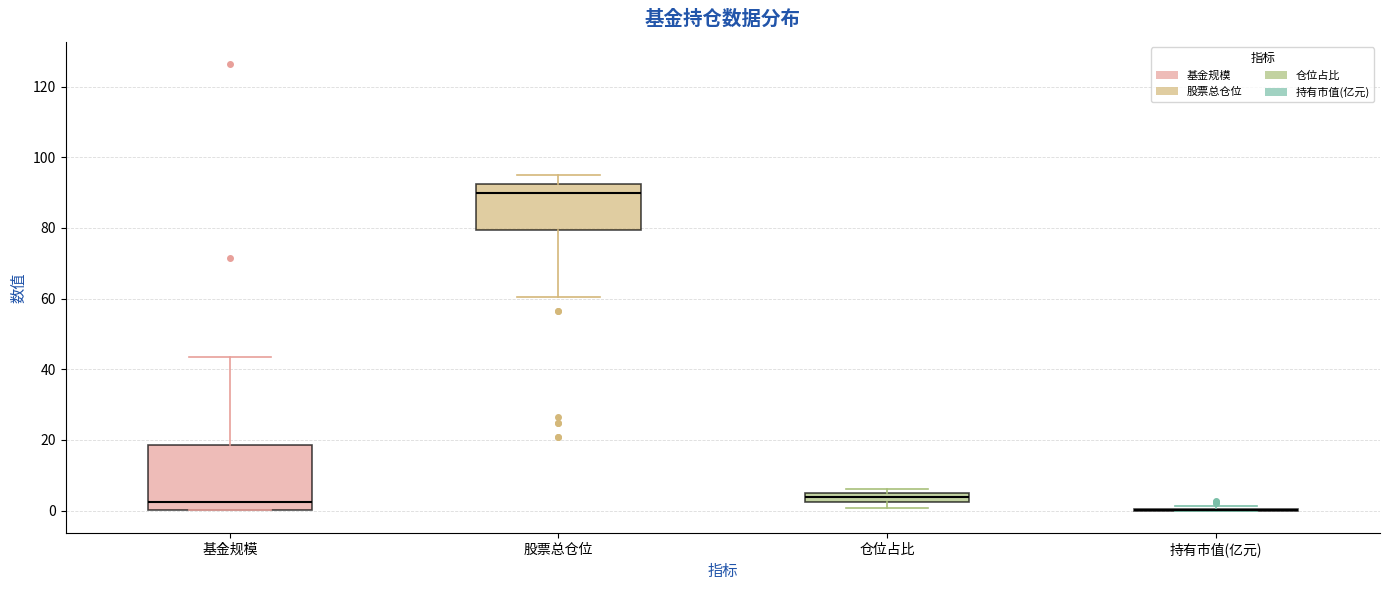

Which box is the tallest, from its lower edge to its upper edge?

基金规模